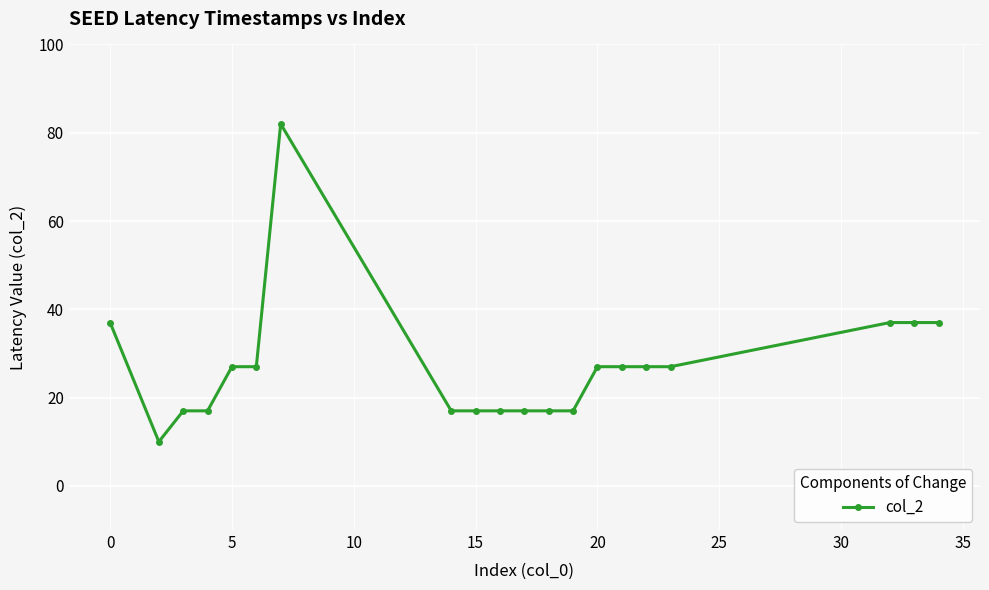

What is the value of the 7th point from the left?

82